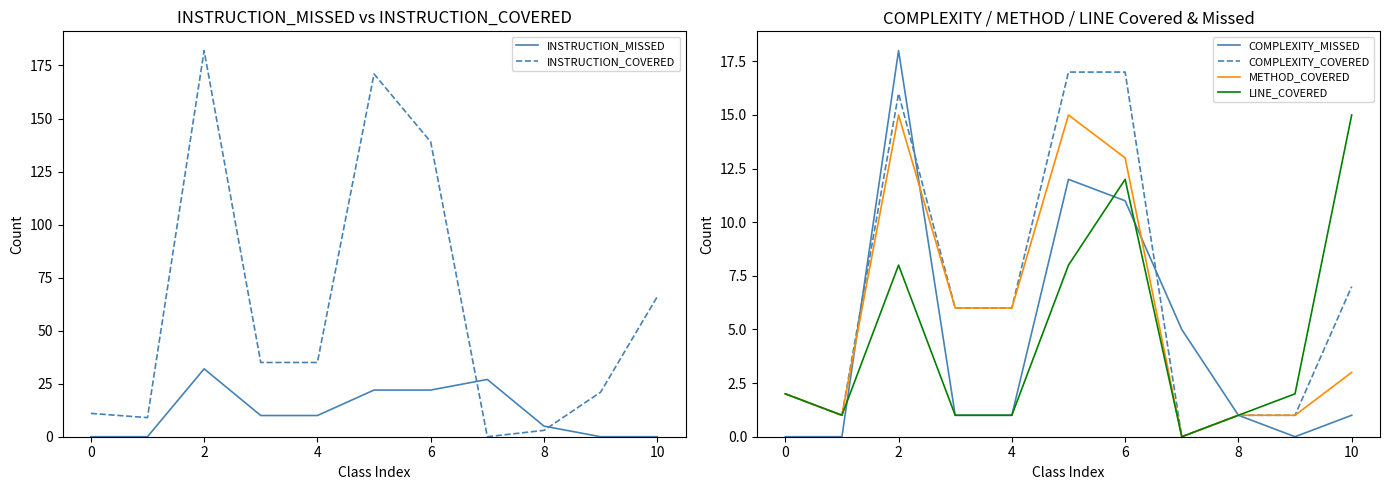

At which category is the sum across all series the highest?

2